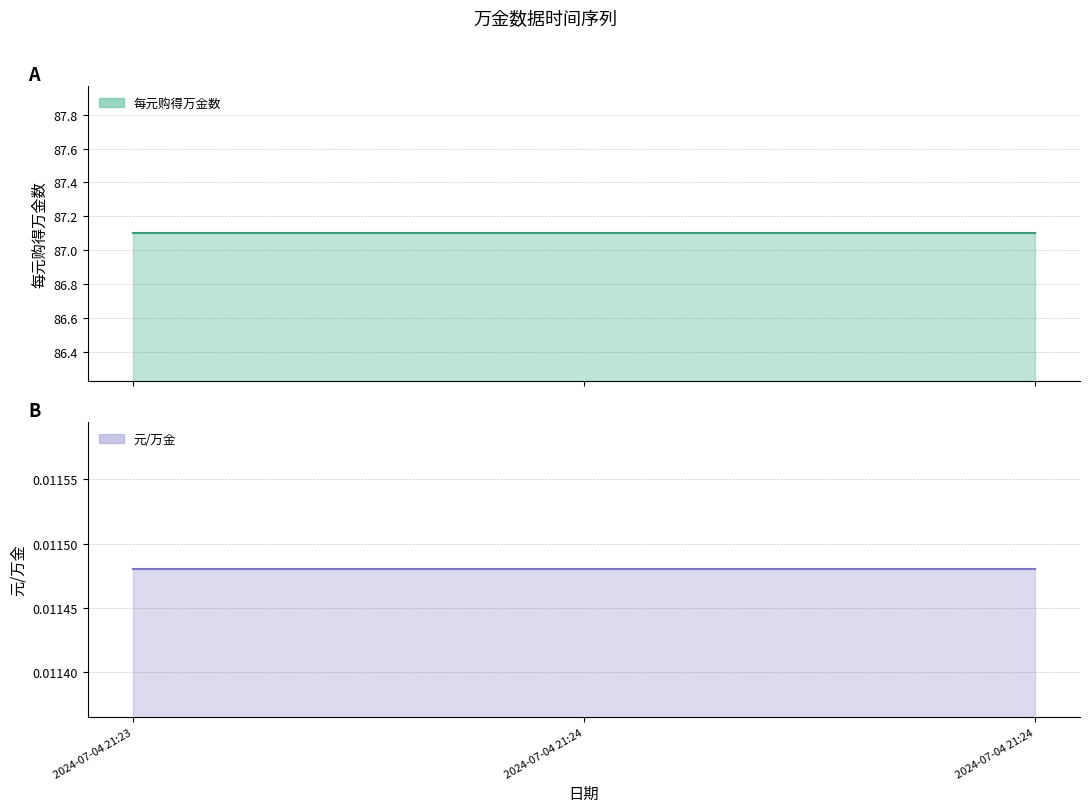

Rank the series at 2024-07-04 21:23 from highest to lowest value.

每元购得万金数, 元/万金